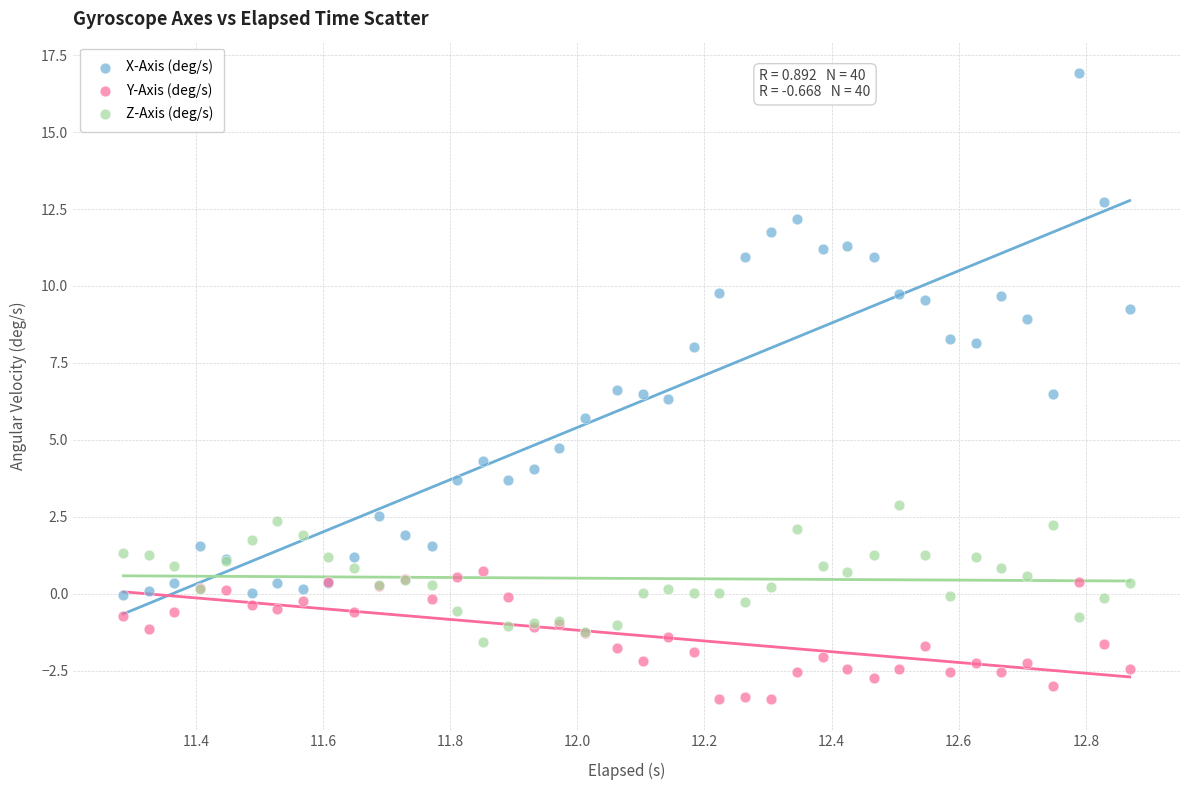

What are all the series names shown in the legend?

X-Axis (deg/s), Y-Axis (deg/s), Z-Axis (deg/s)